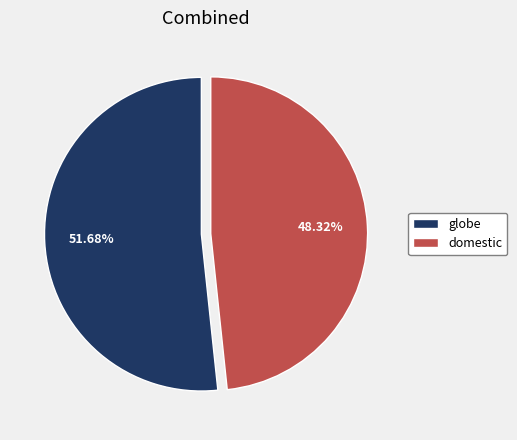

Rank the categories by value from lowest to highest.

domestic, globe